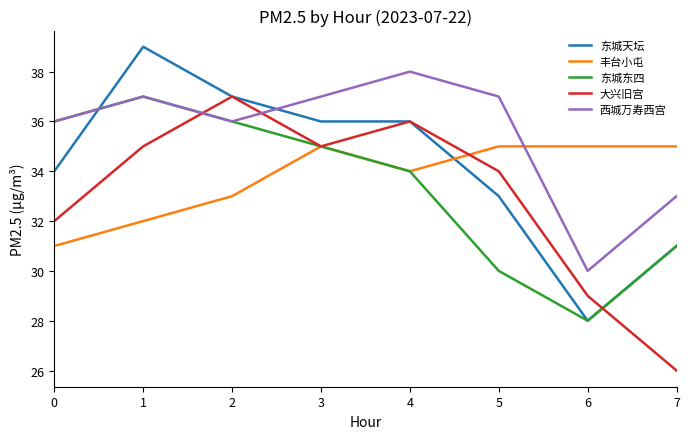

What are all the series names shown in the legend?

东城天坛, 丰台小屯, 东城东四, 大兴旧宫, 西城万寿西宫